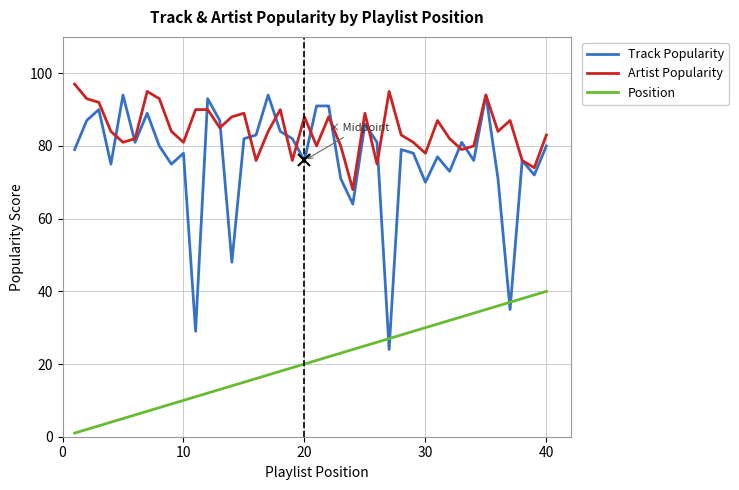

What is the maximum value for Position?

40